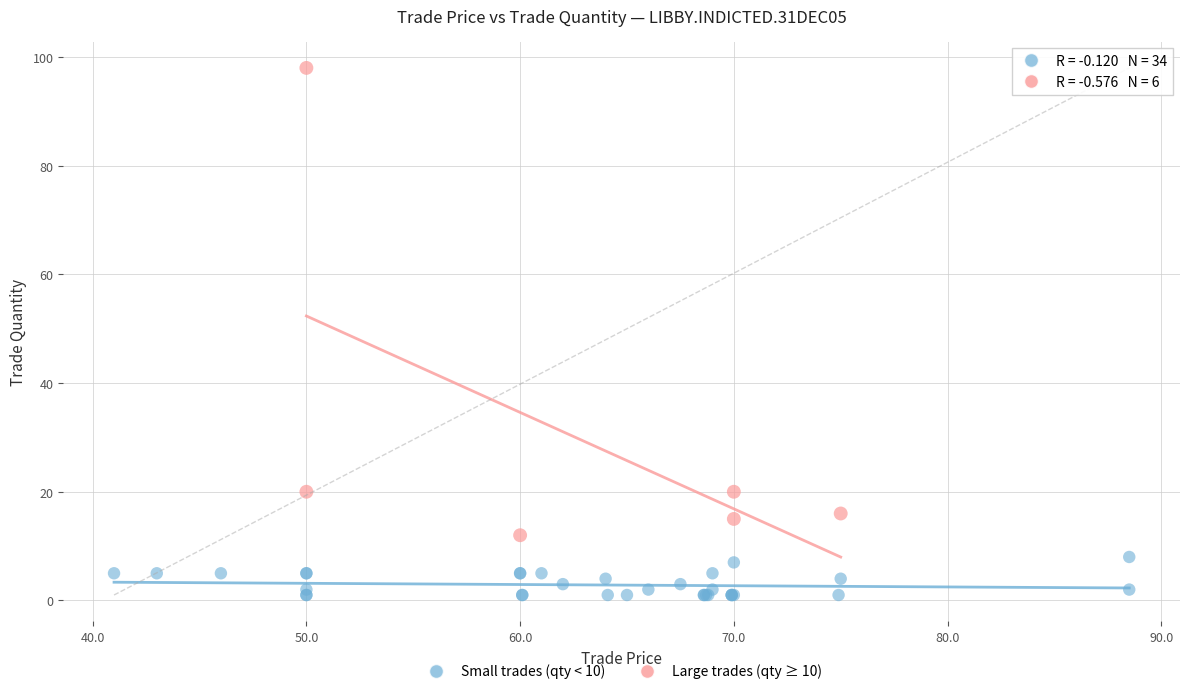

Which series contains the lowest Y value?

Small trades (qty < 10)